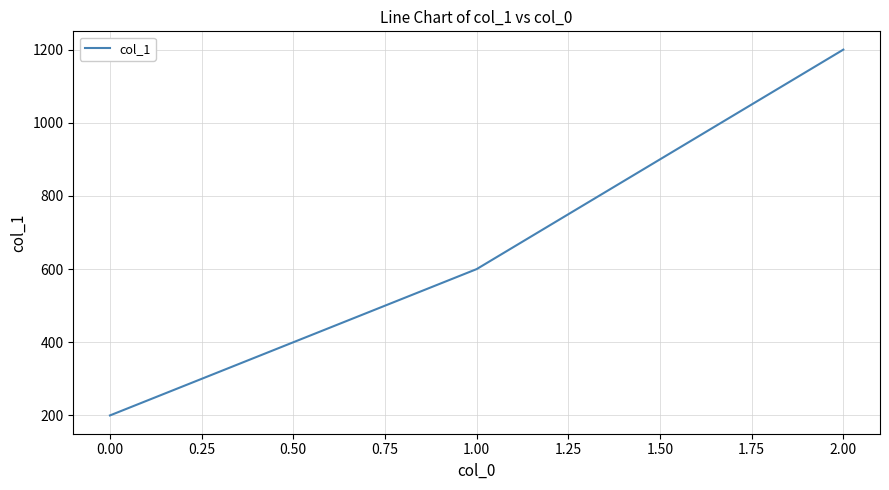

What is the approximate value at 0.00, to the nearest 50?

200